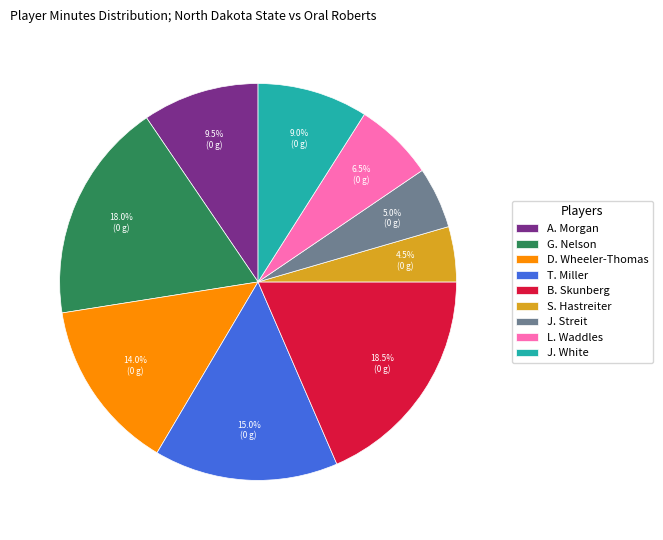

What percentage is NOT represented by T. Miller?

85.0%